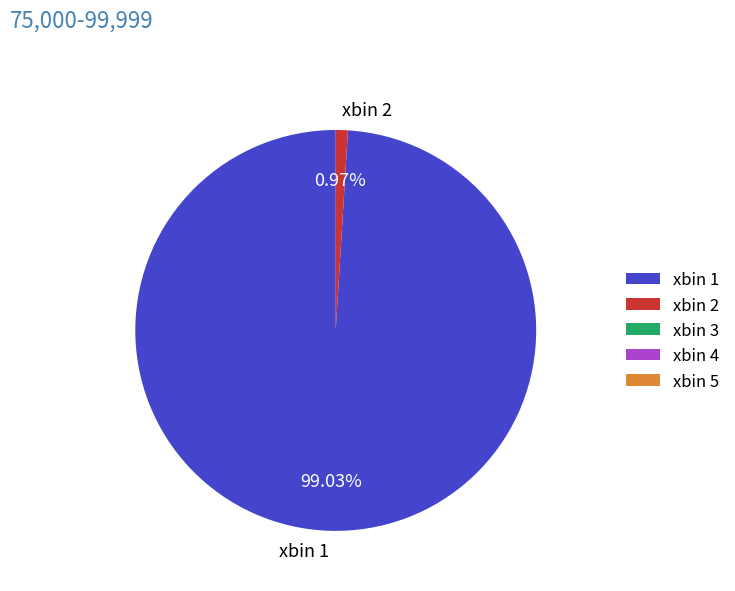

Which slice is the smallest?

xbin 2